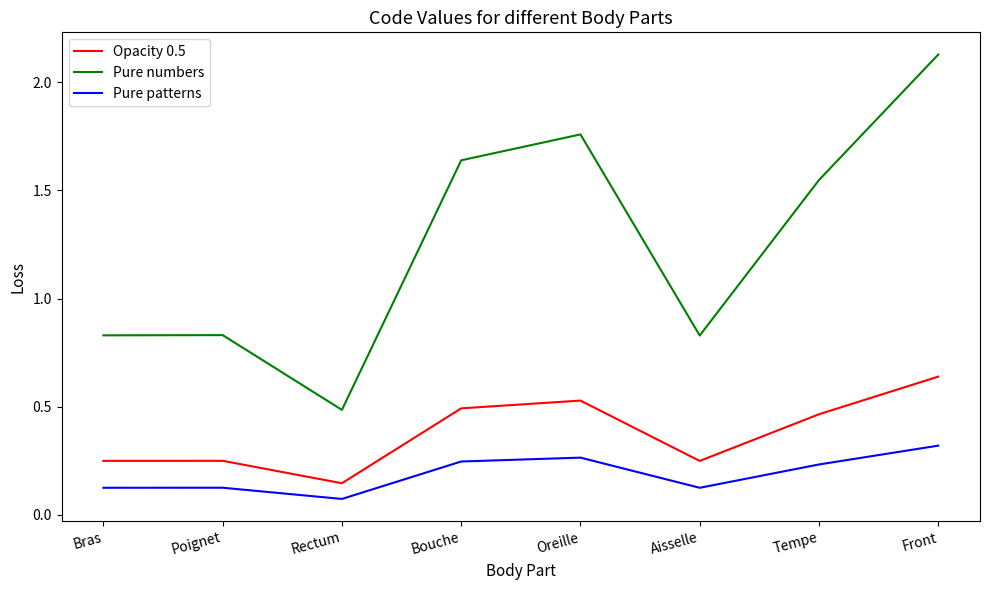

Where is Opacity 0.5 nearest to the value 0?

Rectum